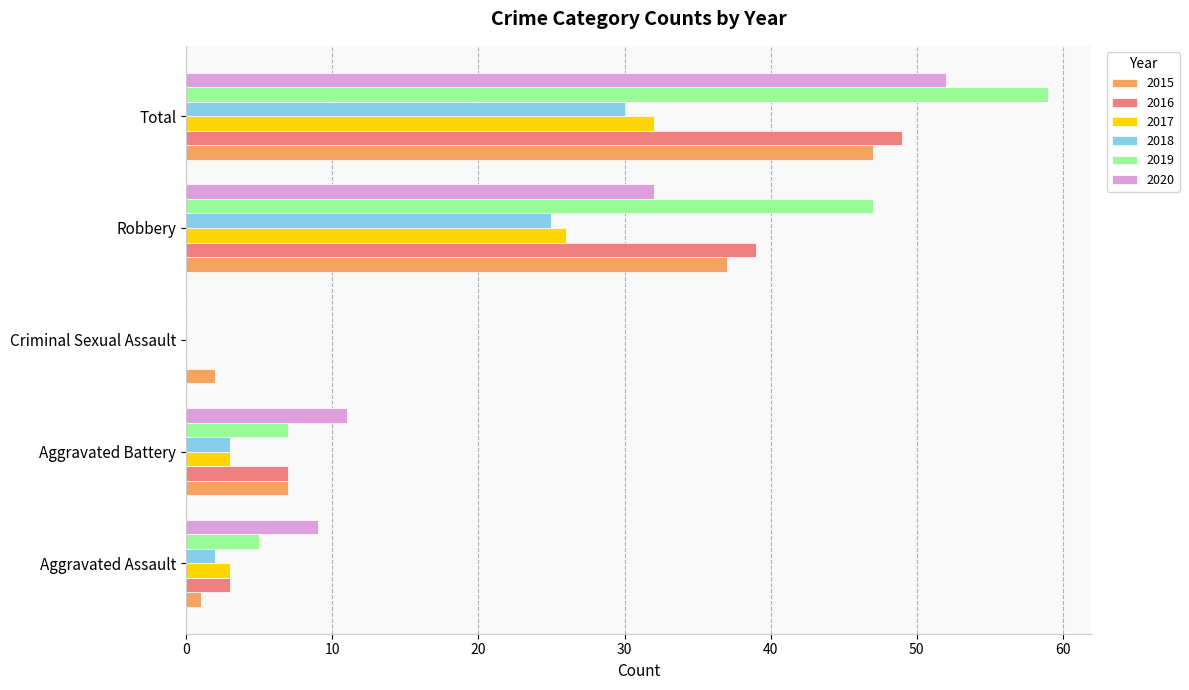

Which series changed the most between Robbery and Total?

2020